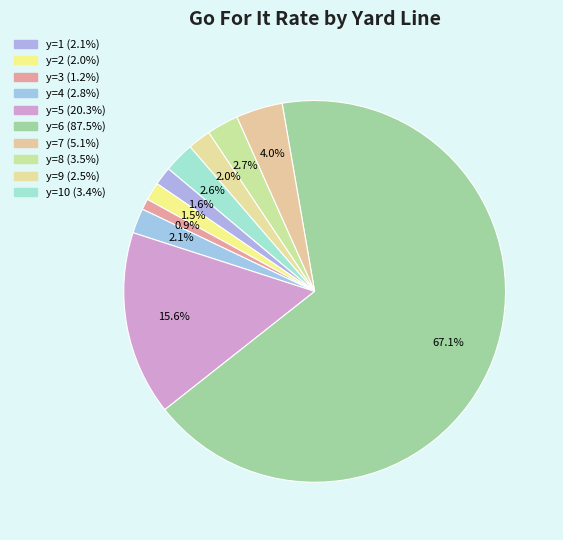

Rank the categories by value from highest to lowest.

y=6, y=5, y=7, y=8, y=10, y=4, y=9, y=1, y=2, y=3